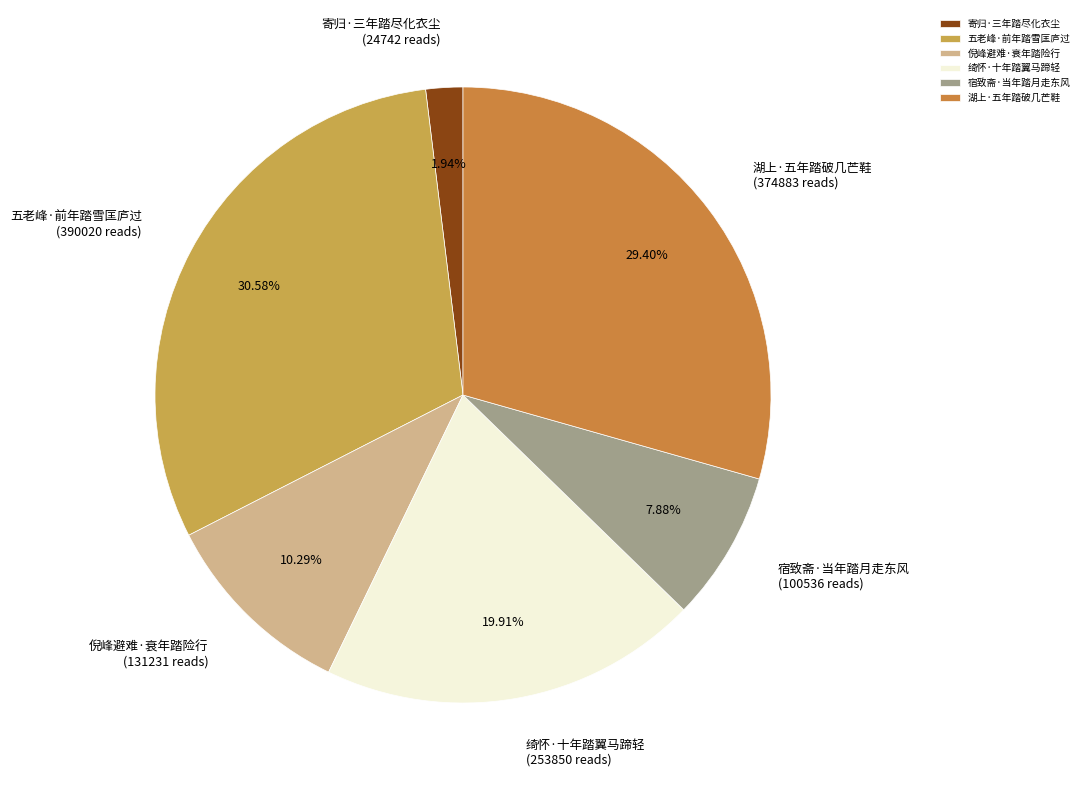

What is the smallest slice in the pie chart?

寄归·三年踏尽化衣尘